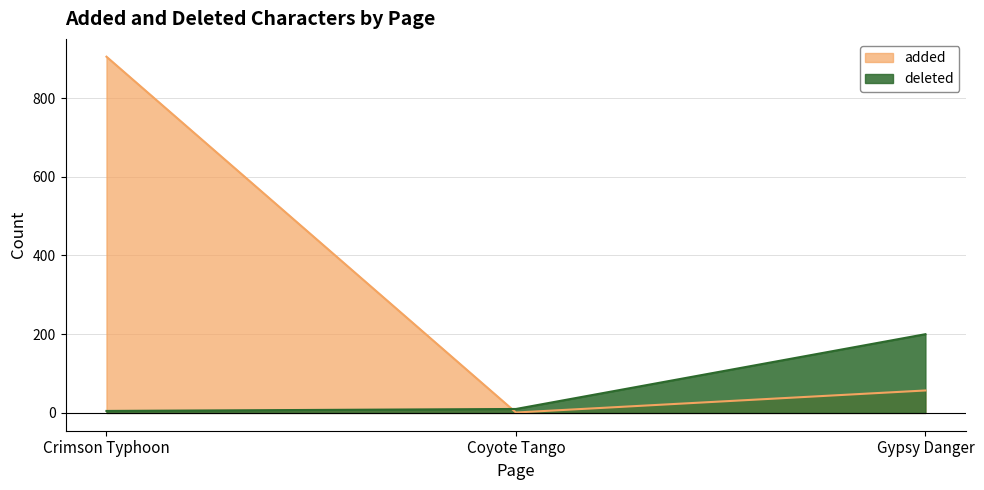

At which label does added first exceed 57?

Crimson Typhoon